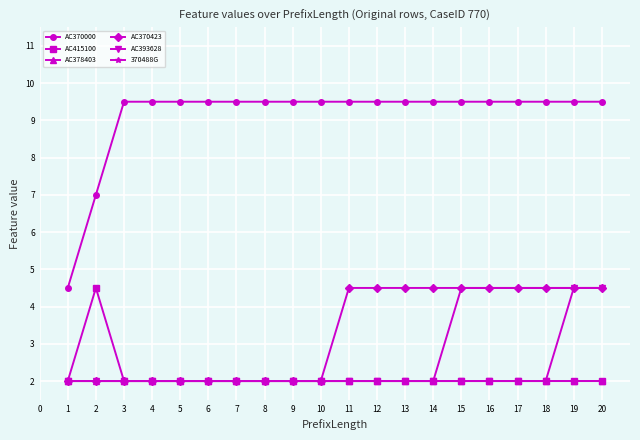

Which series has the largest total across all categories?

AC370000